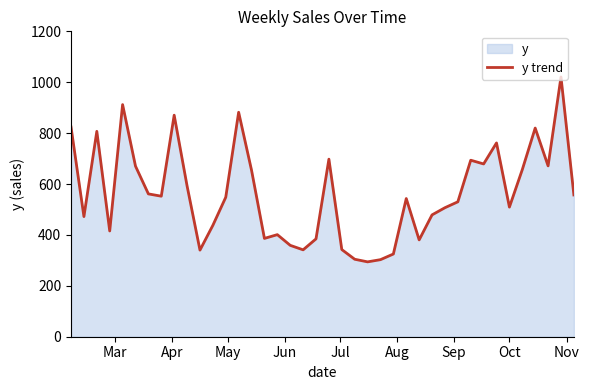

What is the difference between the maximum and minimum values?

726.5